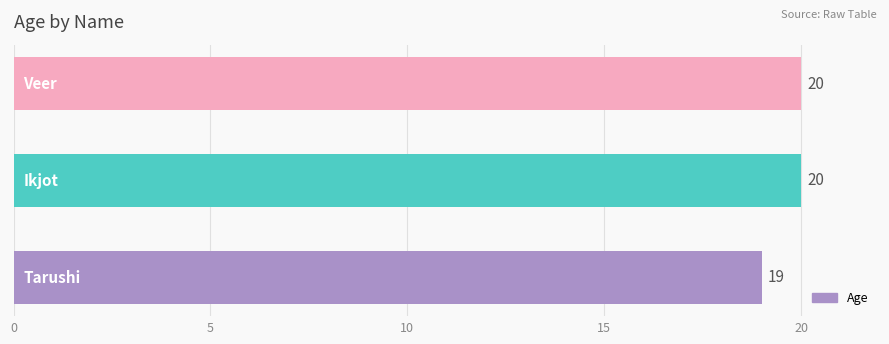

What is the greatest value displayed?

20